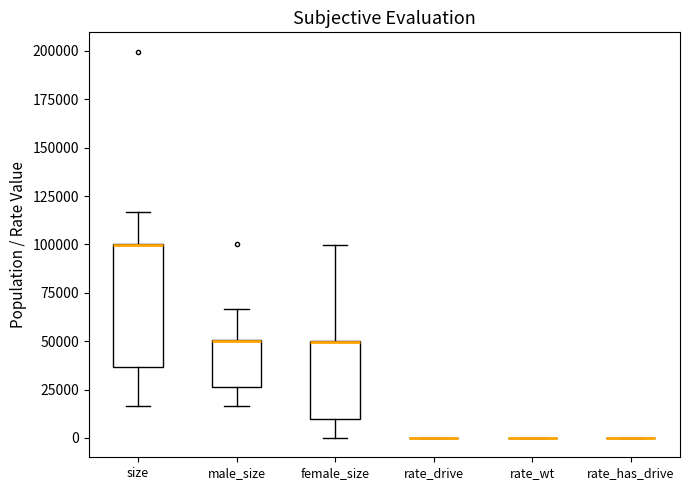

Which box is the tallest, from its lower edge to its upper edge?

size